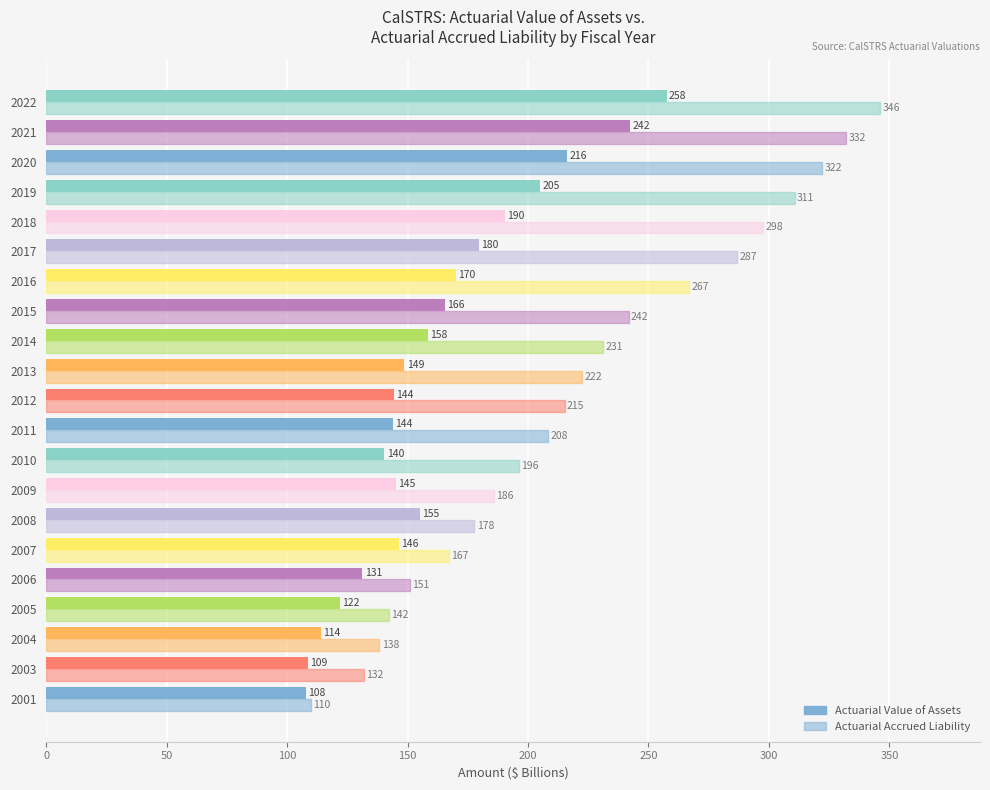

How many categories are shown in the chart?

21